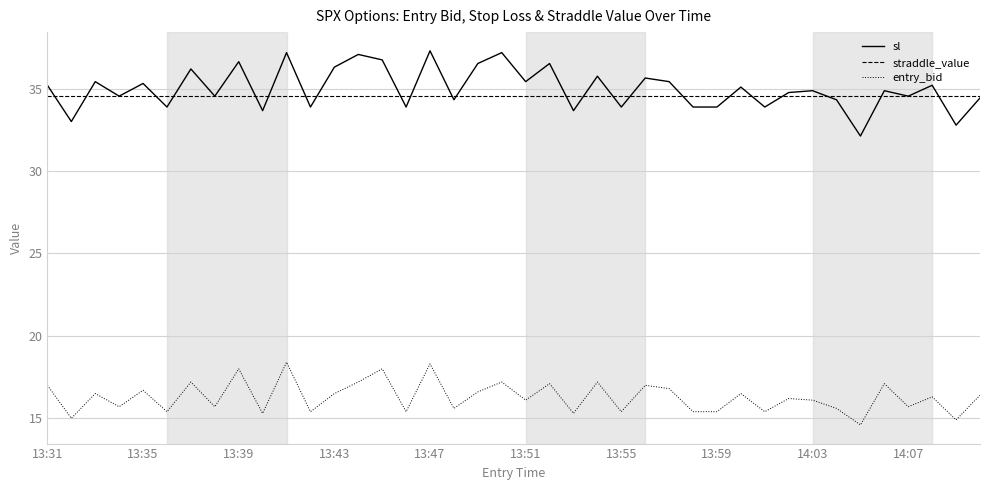

Is this an area chart (filled region under the line)?

No